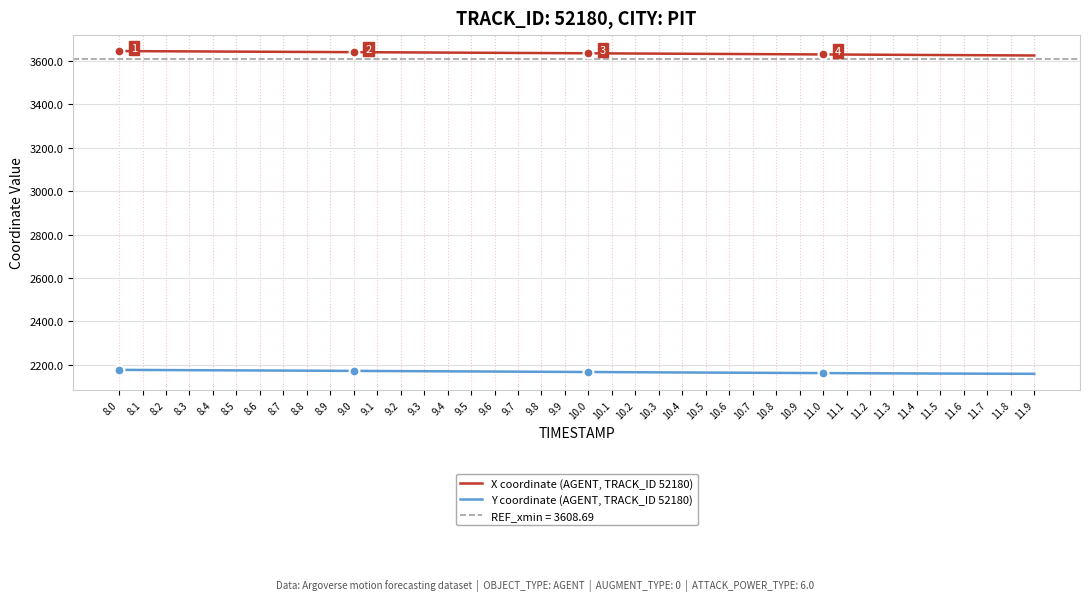

Which series contains the highest Y value?

X coordinate (AGENT, TRACK_ID 52180)